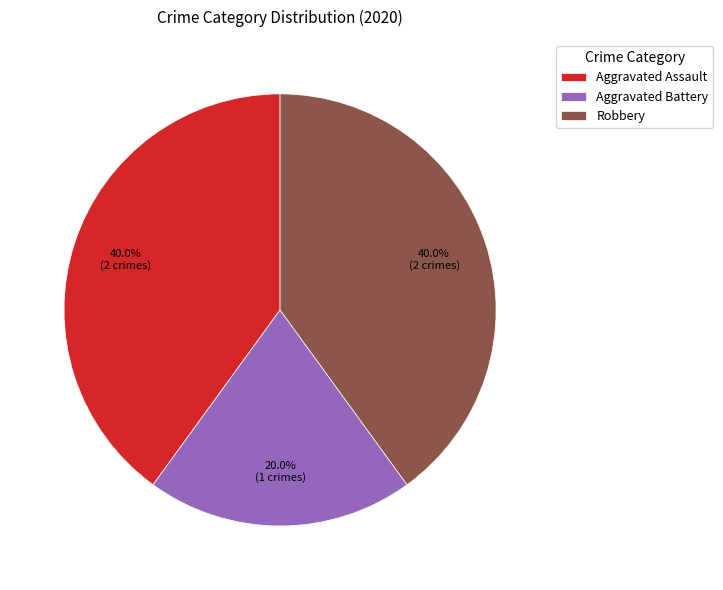

What percentage is the Robbery slice, to the nearest percent?

40%